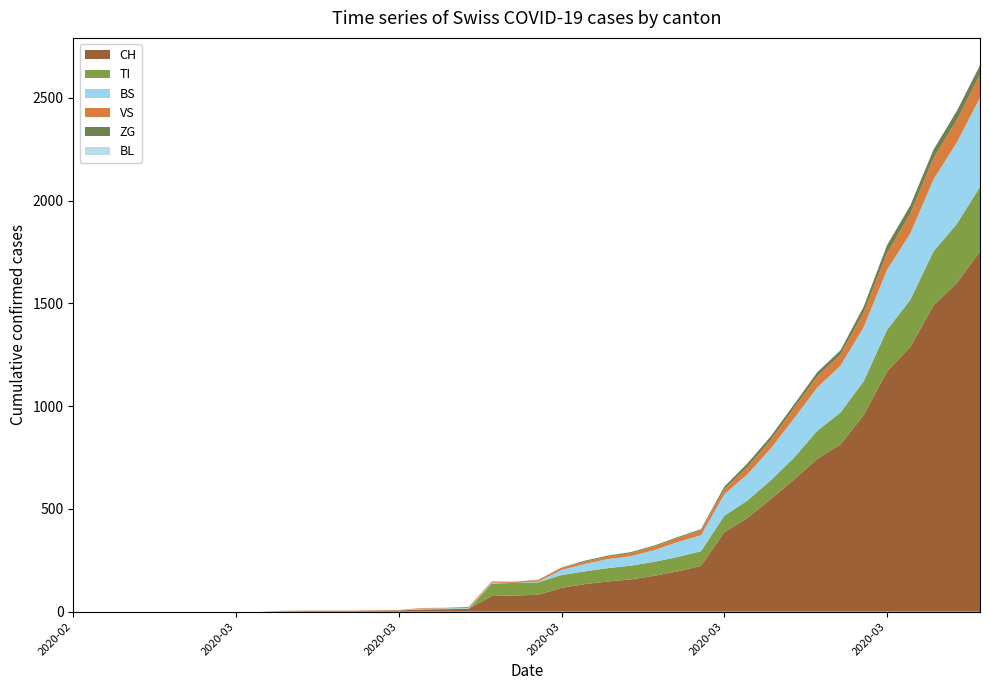

Reading left to right, list all the values displayed in this chart.

CH: 2020-02-25=0	2020-02-26=0	2020-02-27=0	2020-02-28=0	2020-02-29=0	2020-03-01=0	2020-03-02=0	2020-03-03=0	2020-03-04=0	2020-03-05=2	2020-03-06=3	2020-03-07=3	2020-03-08=3	2020-03-09=5	2020-03-10=6	2020-03-11=11	2020-03-12=12	2020-03-13=14	2020-03-14=76	2020-03-15=79	2020-03-16=82	2020-03-17=116	2020-03-18=134	2020-03-19=147	2020-03-20=157	2020-03-21=175	2020-03-22=196	2020-03-23=223	2020-03-24=386	2020-03-25=456	2020-03-26=548	2020-03-27=642	2020-03-28=744	2020-03-29=814	2020-03-30=957	2020-03-31=1169	2020-04-01=1288	2020-04-02=1490	2020-04-03=1599	2020-04-04=1753
BL: 2020-02-25=0	2020-02-26=0	2020-02-27=0	2020-02-28=0	2020-02-29=0	2020-03-01=0	2020-03-02=0	2020-03-03=0	2020-03-04=0	2020-03-05=0	2020-03-06=0	2020-03-07=0	2020-03-08=0	2020-03-09=0	2020-03-10=0	2020-03-11=0	2020-03-12=0	2020-03-13=0	2020-03-14=0	2020-03-15=0	2020-03-16=0	2020-03-17=0	2020-03-18=0	2020-03-19=0	2020-03-20=0	2020-03-21=0	2020-03-22=0	2020-03-23=0	2020-03-24=0	2020-03-25=0	2020-03-26=0	2020-03-27=0	2020-03-28=0	2020-03-29=0	2020-03-30=0	2020-03-31=0	2020-04-01=0	2020-04-02=0	2020-04-03=0	2020-04-04=0
VS: 2020-02-25=0	2020-02-26=0	2020-02-27=0	2020-02-28=0	2020-02-29=0	2020-03-01=0	2020-03-02=0	2020-03-03=0	2020-03-04=0	2020-03-05=2	2020-03-06=2	2020-03-07=2	2020-03-08=2	2020-03-09=2	2020-03-10=2	2020-03-11=3	2020-03-12=3	2020-03-13=5	2020-03-14=6	2020-03-15=6	2020-03-16=8	2020-03-17=11	2020-03-18=11	2020-03-19=12	2020-03-20=15	2020-03-21=17	2020-03-22=19	2020-03-23=24	2020-03-24=25	2020-03-25=35	2020-03-26=41	2020-03-27=50	2020-03-28=53	2020-03-29=54	2020-03-30=71	2020-03-31=81	2020-04-01=96	2020-04-02=104	2020-04-03=109	2020-04-04=112
ZG: 2020-02-25=0	2020-02-26=0	2020-02-27=0	2020-02-28=0	2020-02-29=0	2020-03-01=0	2020-03-02=0	2020-03-03=0	2020-03-04=0	2020-03-05=0	2020-03-06=0	2020-03-07=0	2020-03-08=0	2020-03-09=0	2020-03-10=0	2020-03-11=0	2020-03-12=0	2020-03-13=0	2020-03-14=0	2020-03-15=0	2020-03-16=0	2020-03-17=1	2020-03-18=5	2020-03-19=5	2020-03-20=5	2020-03-21=5	2020-03-22=5	2020-03-23=5	2020-03-24=12	2020-03-25=18	2020-03-26=18	2020-03-27=18	2020-03-28=21	2020-03-29=21	2020-03-30=29	2020-03-31=39	2020-04-01=40	2020-04-02=41	2020-04-03=44	2020-04-04=46
TI: 2020-02-25=0	2020-02-26=0	2020-02-27=0	2020-02-28=0	2020-02-29=0	2020-03-01=0	2020-03-02=0	2020-03-03=0	2020-03-04=0	2020-03-05=0	2020-03-06=0	2020-03-07=0	2020-03-08=0	2020-03-09=0	2020-03-10=0	2020-03-11=0	2020-03-12=0	2020-03-13=0	2020-03-14=61	2020-03-15=61	2020-03-16=61	2020-03-17=62	2020-03-18=62	2020-03-19=65	2020-03-20=67	2020-03-21=68	2020-03-22=70	2020-03-23=71	2020-03-24=80	2020-03-25=85	2020-03-26=91	2020-03-27=107	2020-03-28=136	2020-03-29=155	2020-03-30=165	2020-03-31=202	2020-04-01=229	2020-04-02=263	2020-04-03=287	2020-04-04=314
BS: 2020-02-25=0	2020-02-26=0	2020-02-27=0	2020-02-28=0	2020-02-29=0	2020-03-01=0	2020-03-02=0	2020-03-03=0	2020-03-04=0	2020-03-05=0	2020-03-06=0	2020-03-07=0	2020-03-08=0	2020-03-09=0	2020-03-10=0	2020-03-11=4	2020-03-12=4	2020-03-13=4	2020-03-14=4	2020-03-15=0	2020-03-16=4	2020-03-17=25	2020-03-18=36	2020-03-19=44	2020-03-20=46	2020-03-21=57	2020-03-22=73	2020-03-23=78	2020-03-24=105	2020-03-25=128	2020-03-26=155	2020-03-27=191	2020-03-28=211	2020-03-29=228	2020-03-30=263	2020-03-31=292	2020-04-01=323	2020-04-02=350	2020-04-03=397	2020-04-04=434